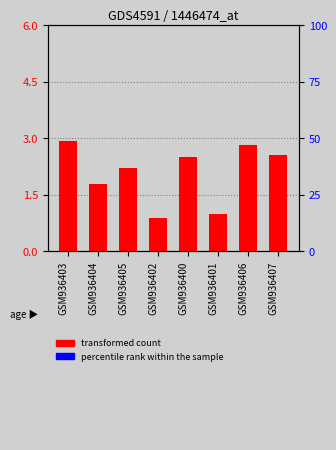

What is the difference between the second highest and second lowest values in the transformed count series?

1.8